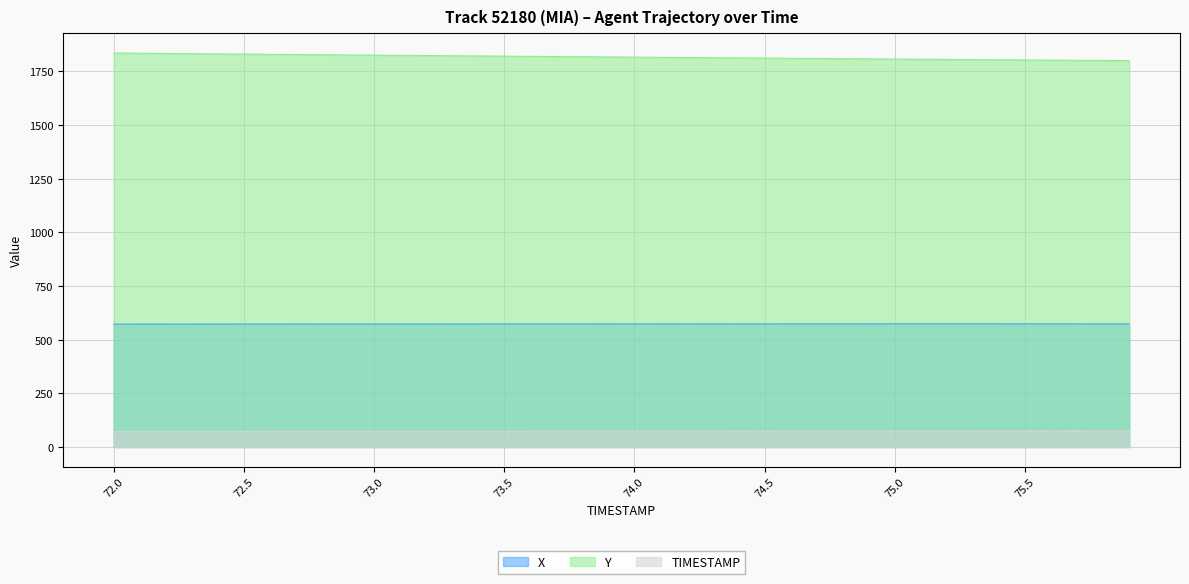

What is the highest value of the Y series?

1836.1